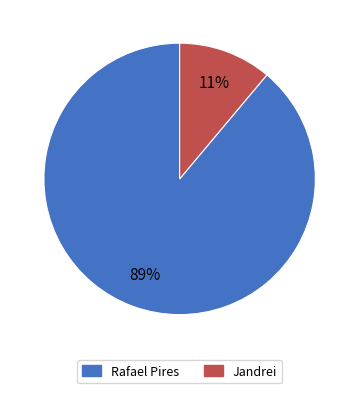

Is it true that Jandrei is 11% of the pie?

True